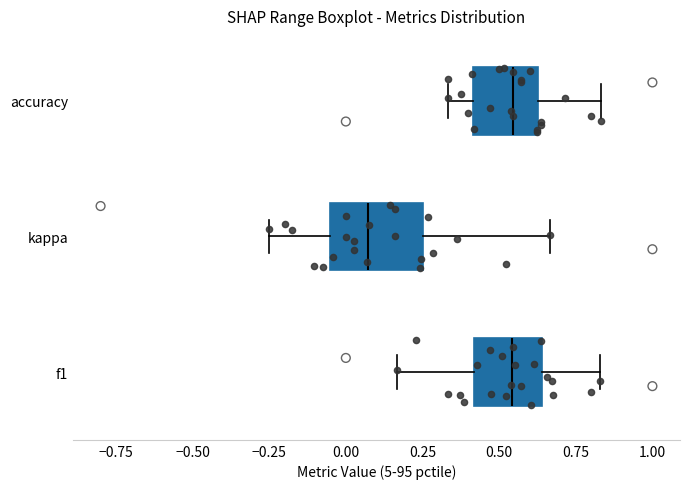

Which box has the furthest to the left median line?

kappa